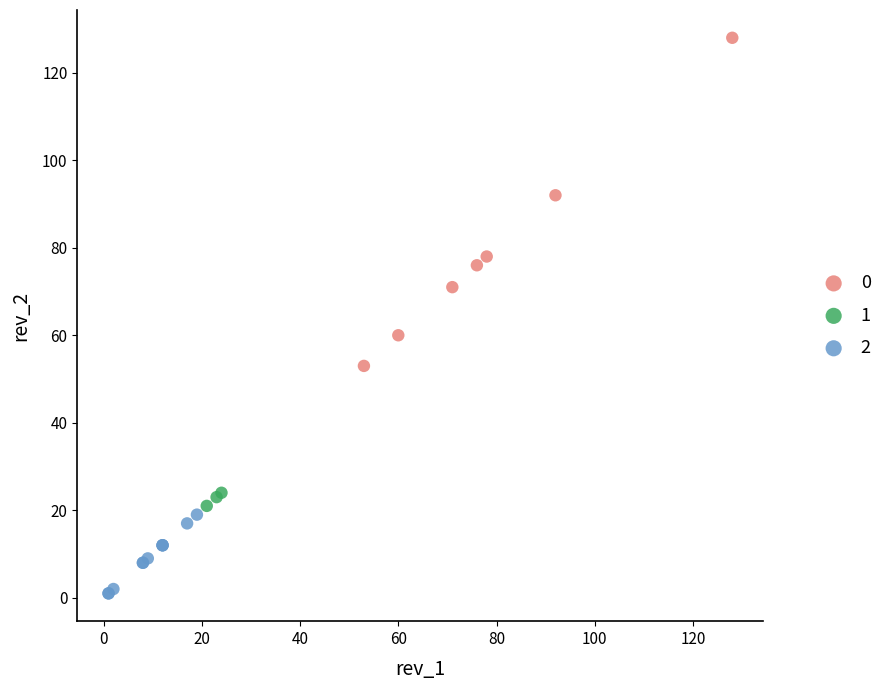

Which series has the largest Y range (max minus min)?

0